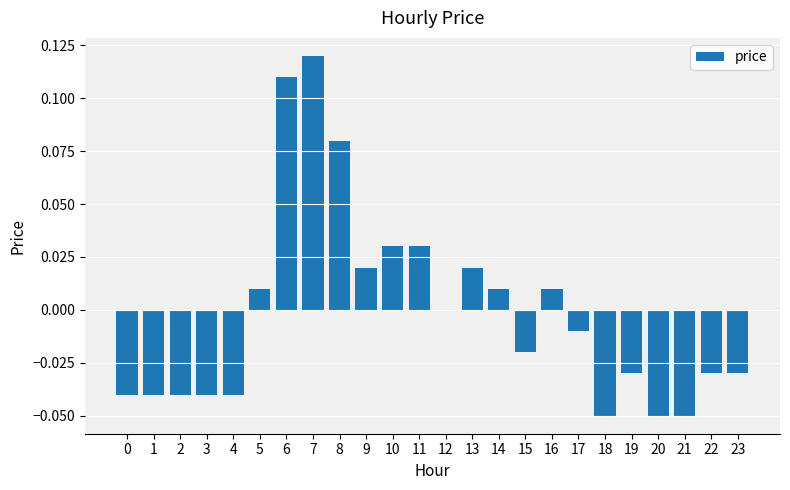

How many data points does each series have?

24